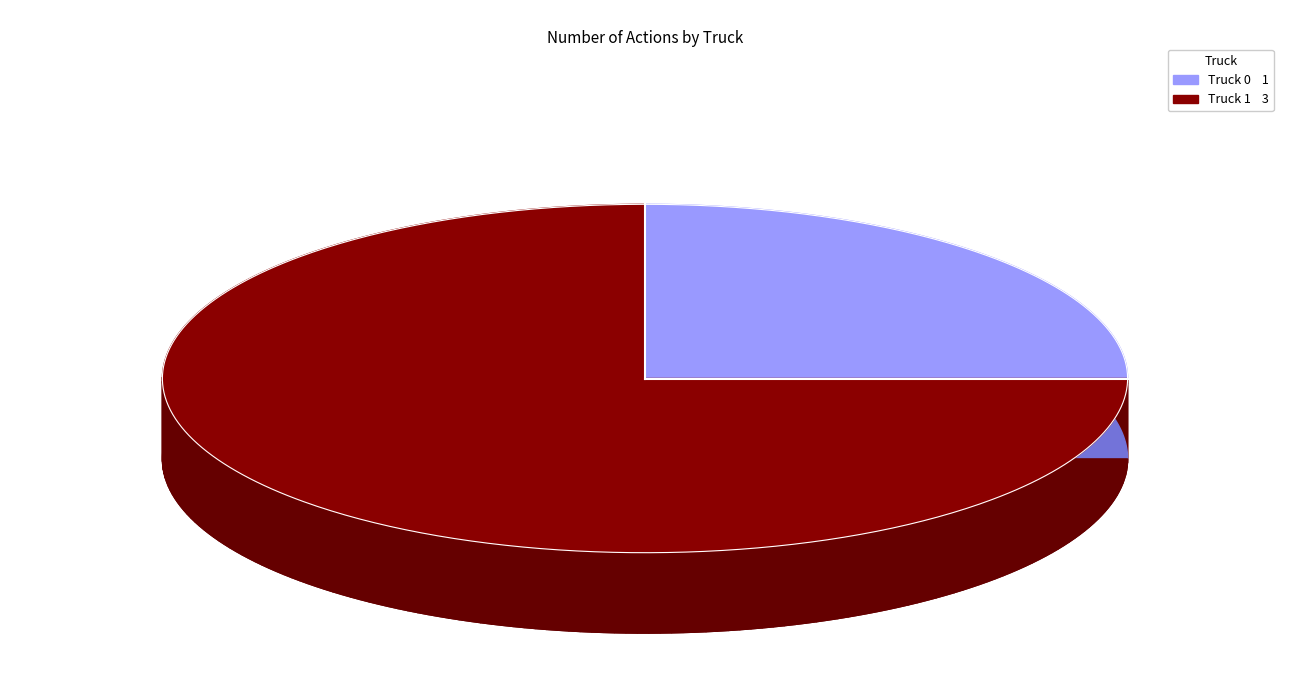

Which has a higher value, Truck 0 or Truck 1?

Truck 1